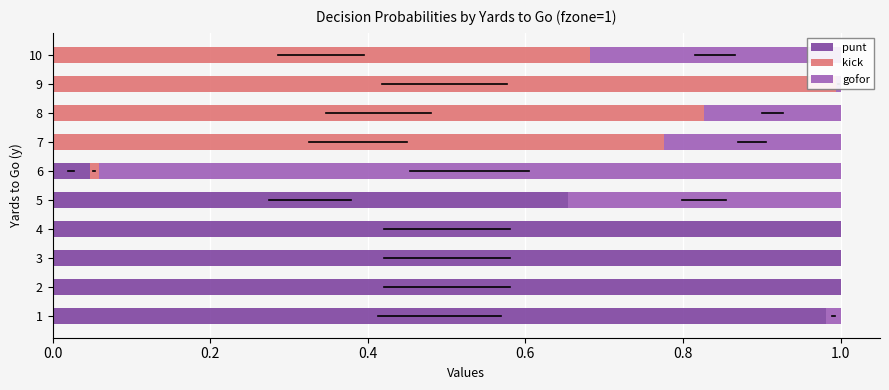

What is the average value of the punt series?

0.5